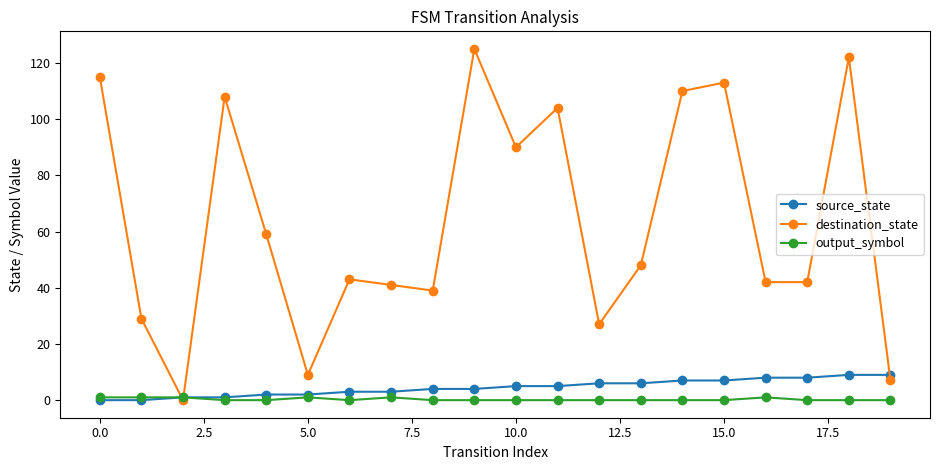

What is the maximum value for destination_state?

125